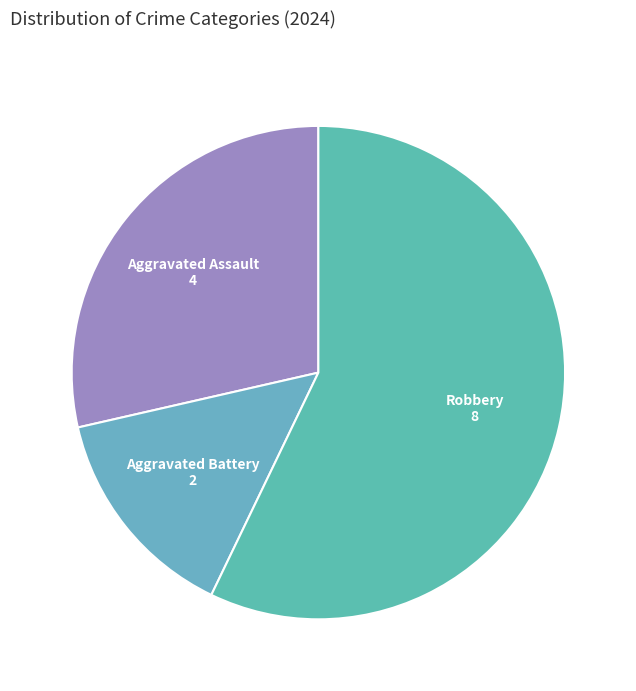

How many segments does this pie chart have?

3